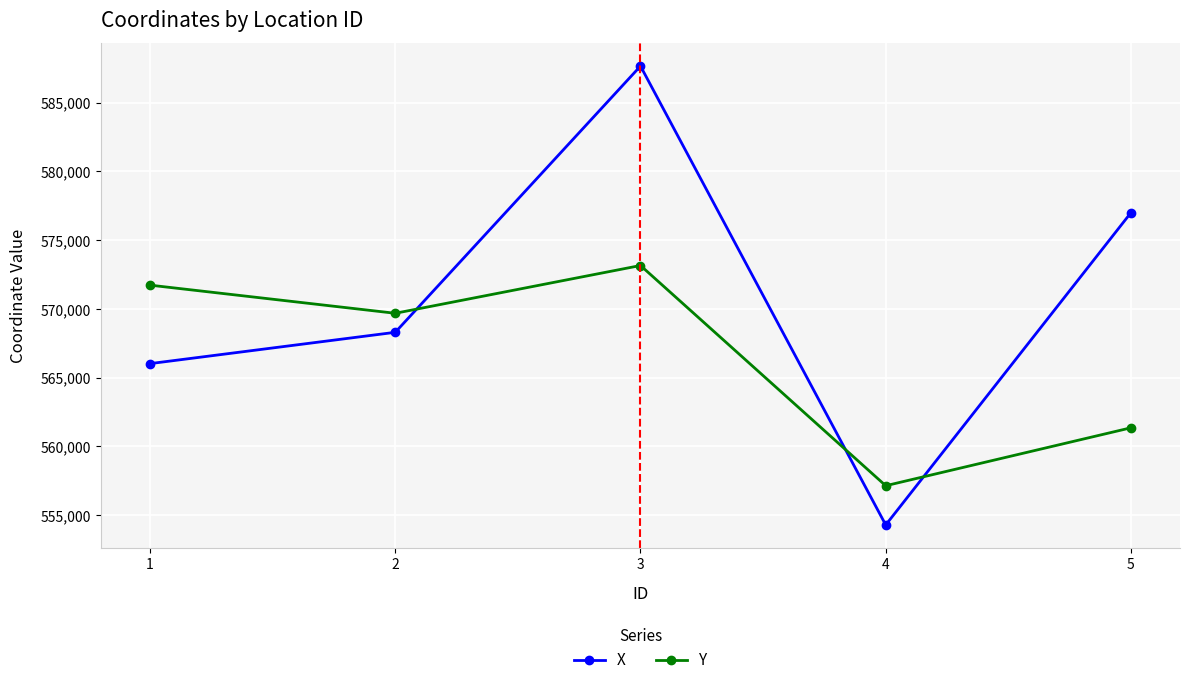

At how many categories does at least one series exceed 580384?

1